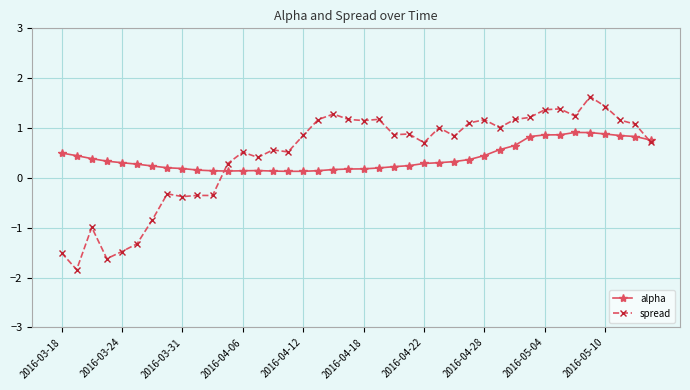

Which series has the largest range (max minus min)?

spread